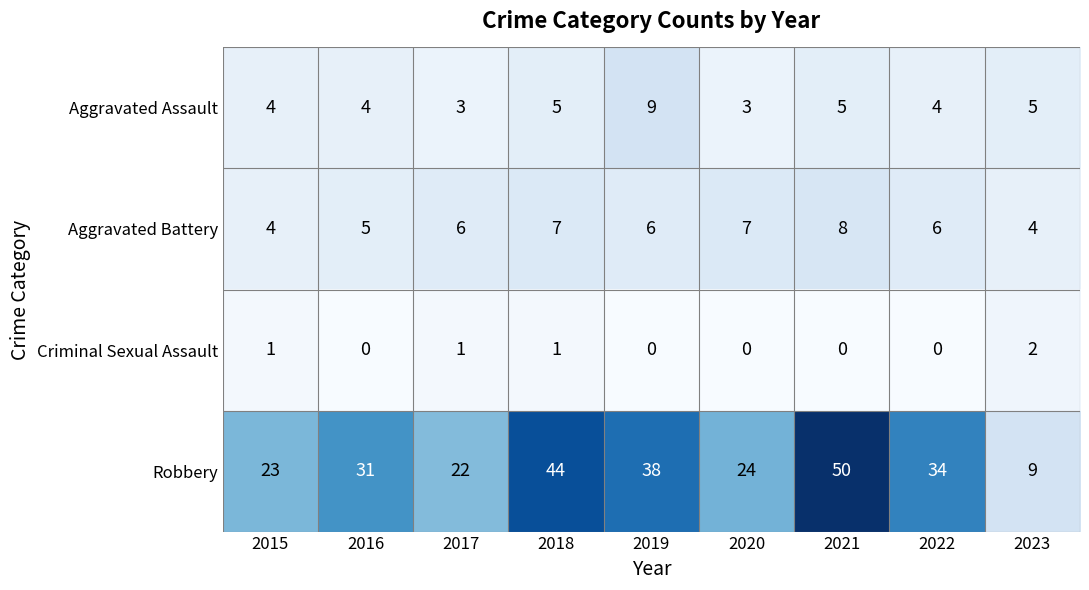

What is the difference between the second highest and minimum values in the Robbery series?

35